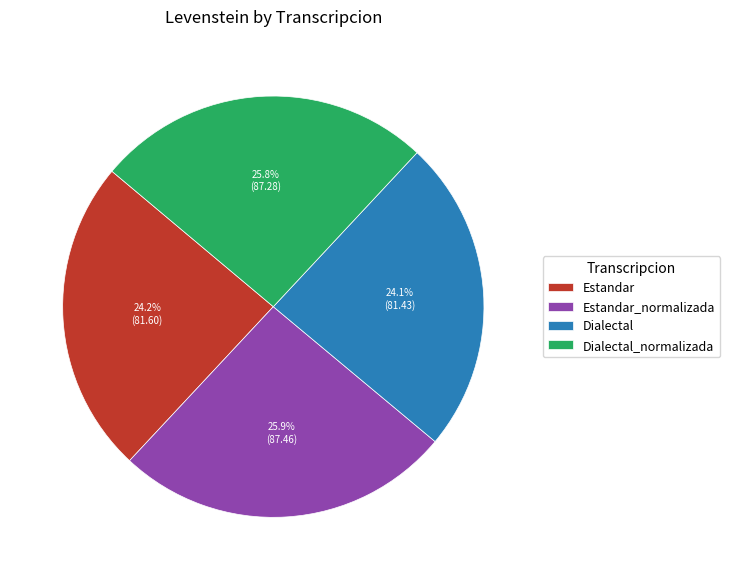

To the nearest percent, what is the average slice percentage?

25%